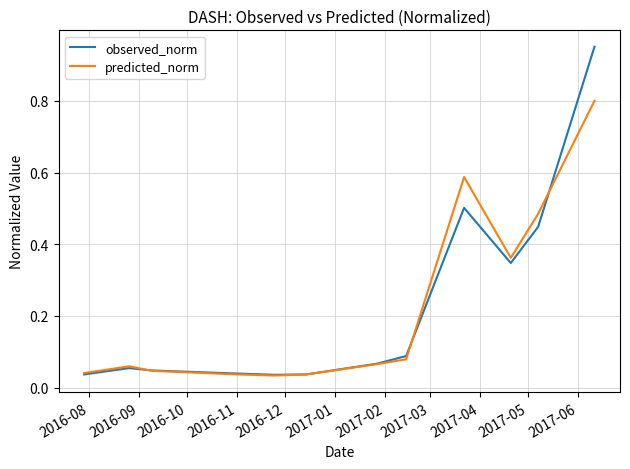

Which series has the widest spread of values?

observed_norm